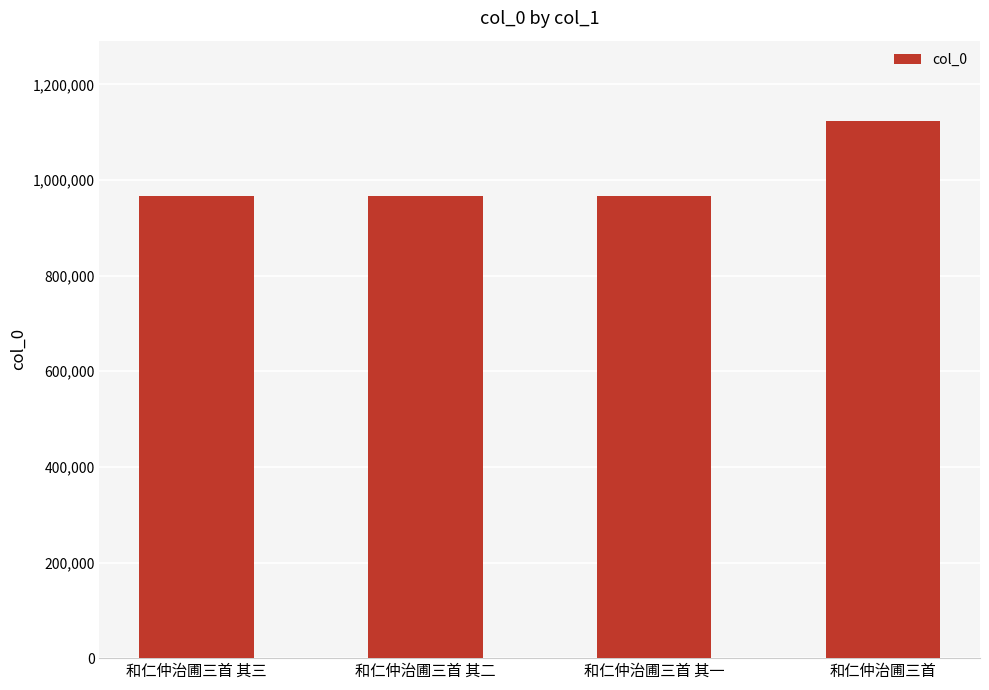

What is the label of the 1st bar from the right?

和仁仲治圃三首